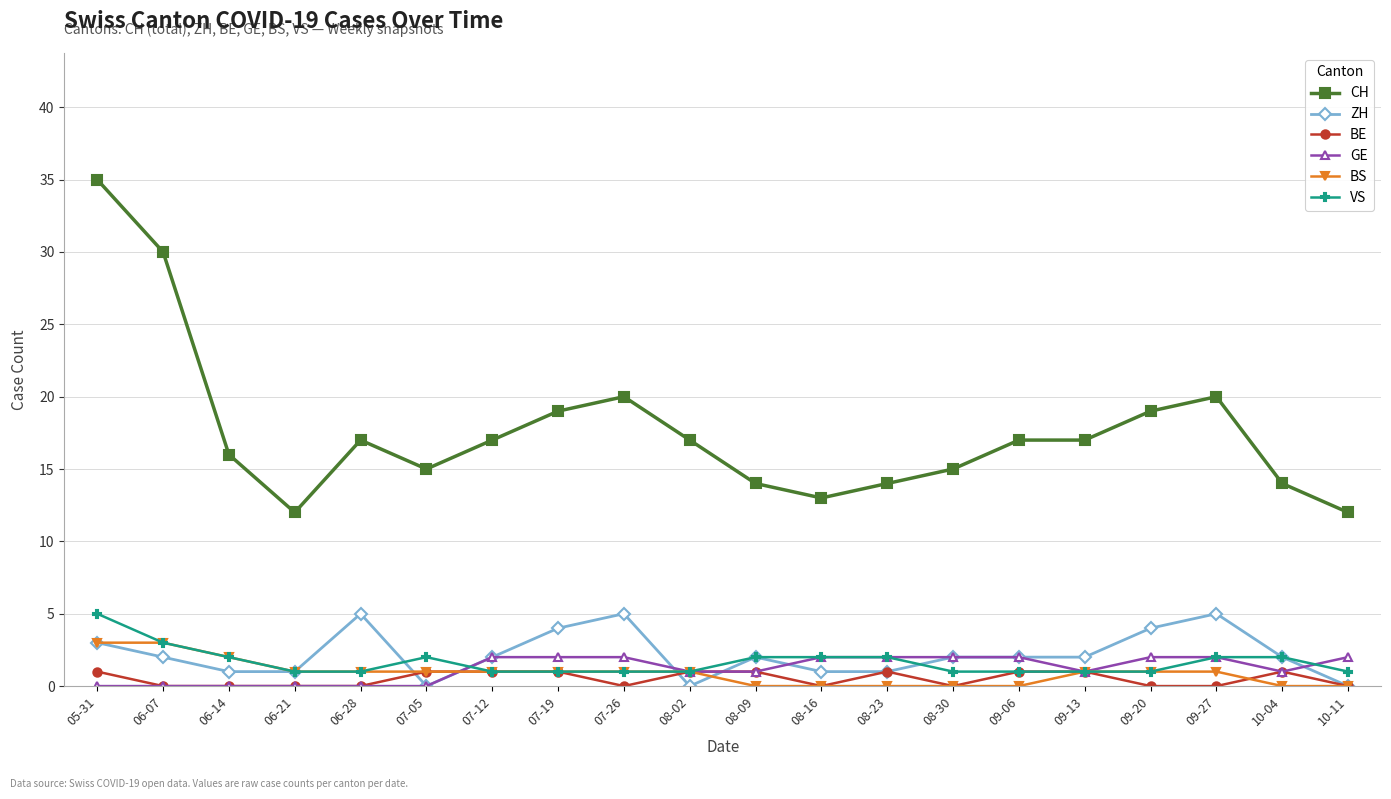

What is the sum of all ZH values?

44